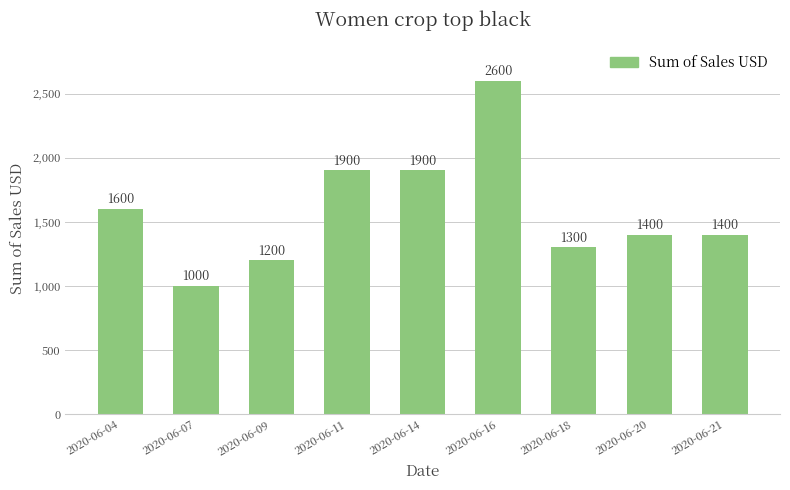

Are the bars grouped side by side (vs. stacked)?

No